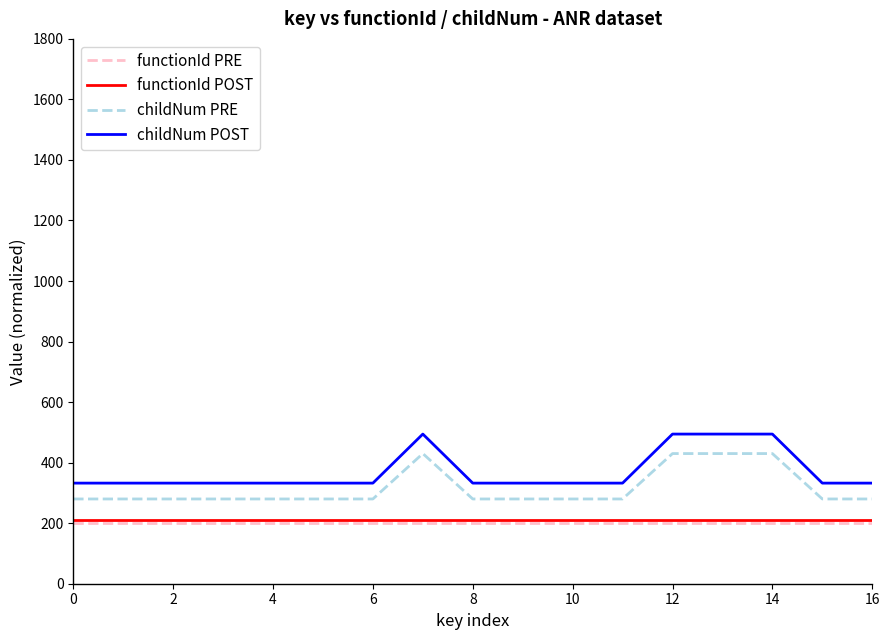

How many distinct data groups are displayed?

4